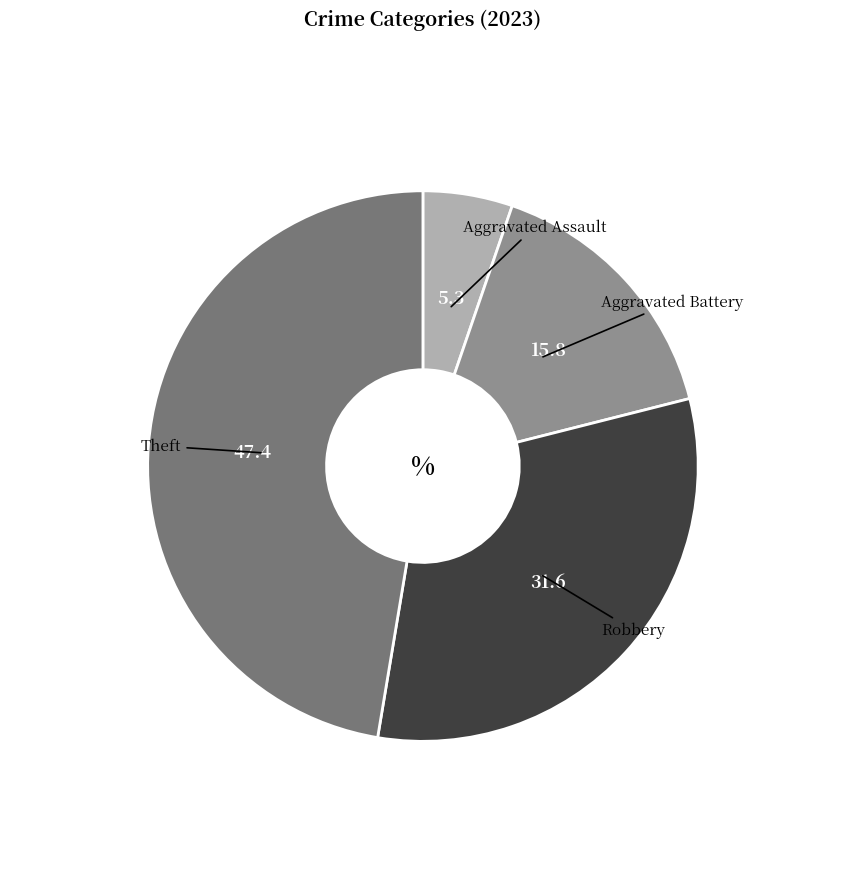

Count the number of slices in the pie.

4